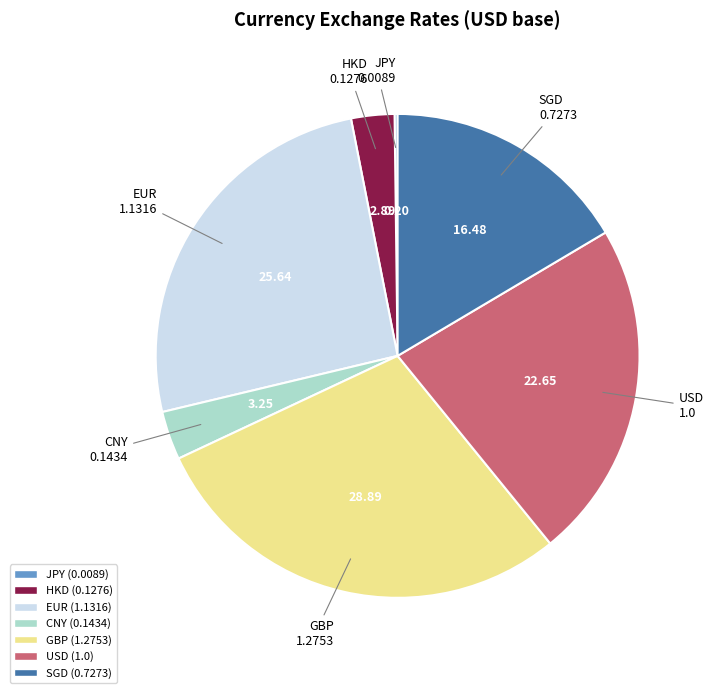

Do USD and GBP together represent more than half of the pie?

Yes